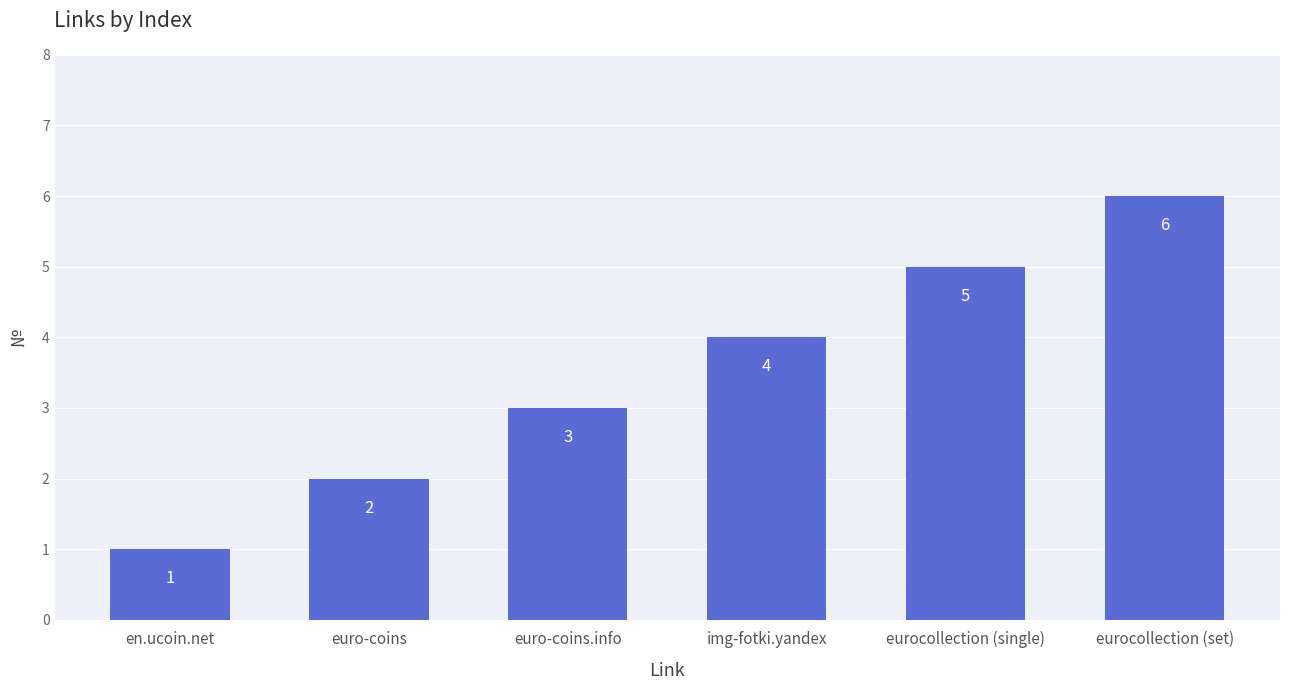

What is the change in value from img-fotki.yandex to eurocollection (single)?

+1